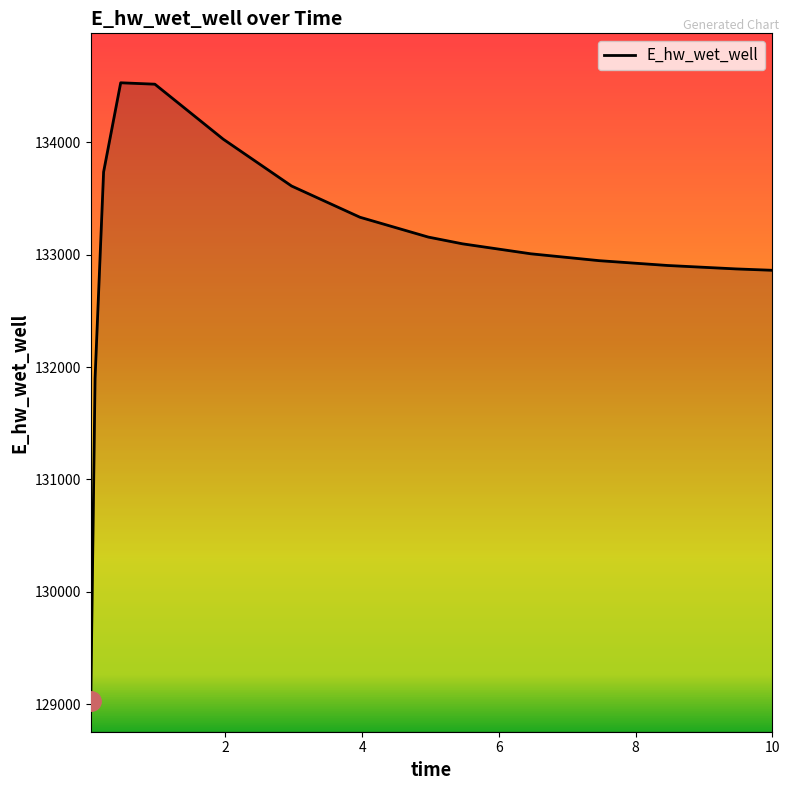

What is the minimum value shown in the chart?

129032.6